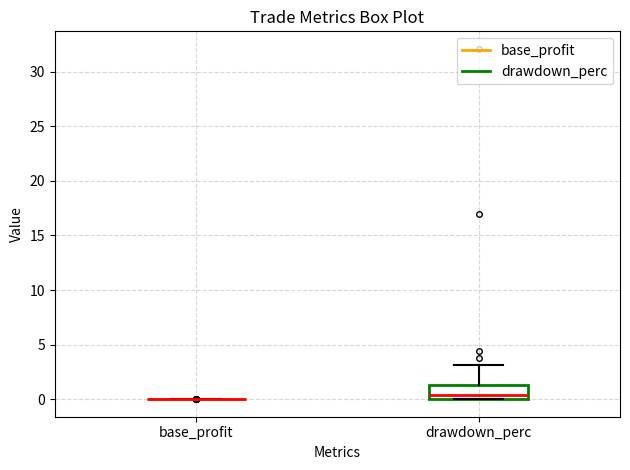

Where does the median line of the box for drawdown_perc sit on the y-axis? The values are not printed on the chart, so give them approximately, as read against the axis.

0.5